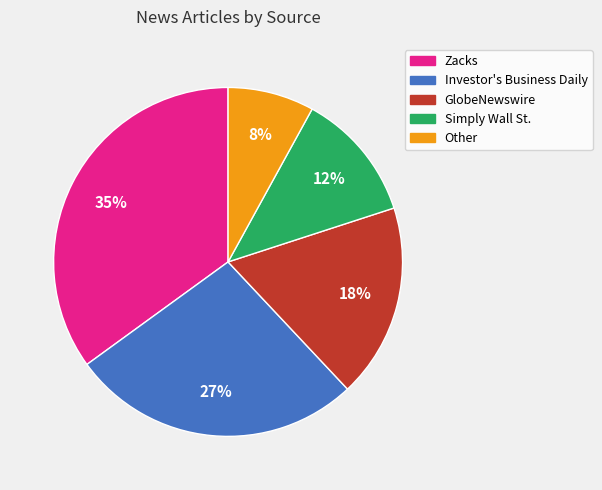

What is the smallest slice in the pie chart?

Other